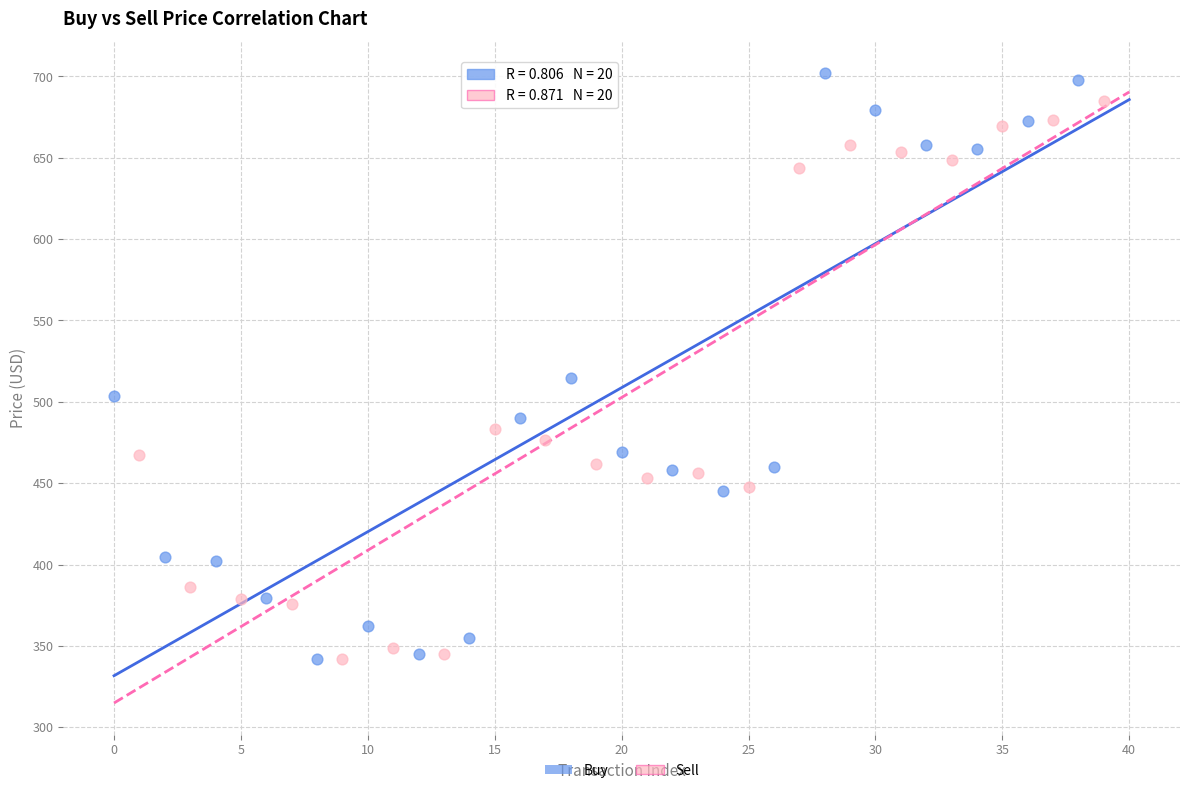

Which series reaches the maximum Y coordinate?

Buy